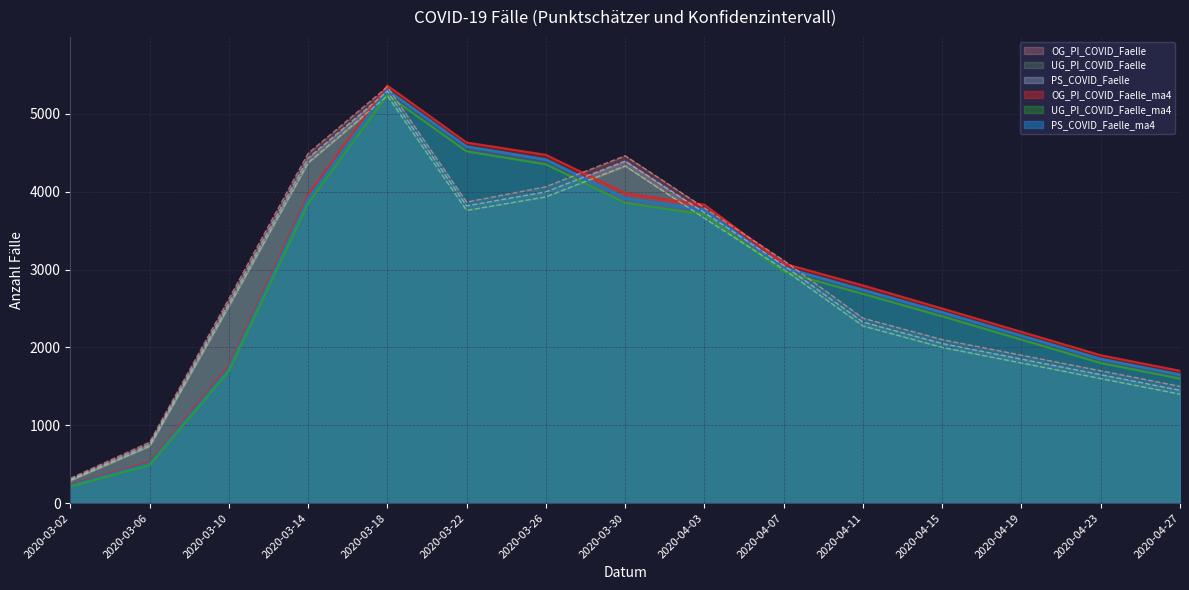

True or false: OG_PI_COVID_Faelle_ma4 and PS_COVID_Faelle_ma4 cross at least once.

False